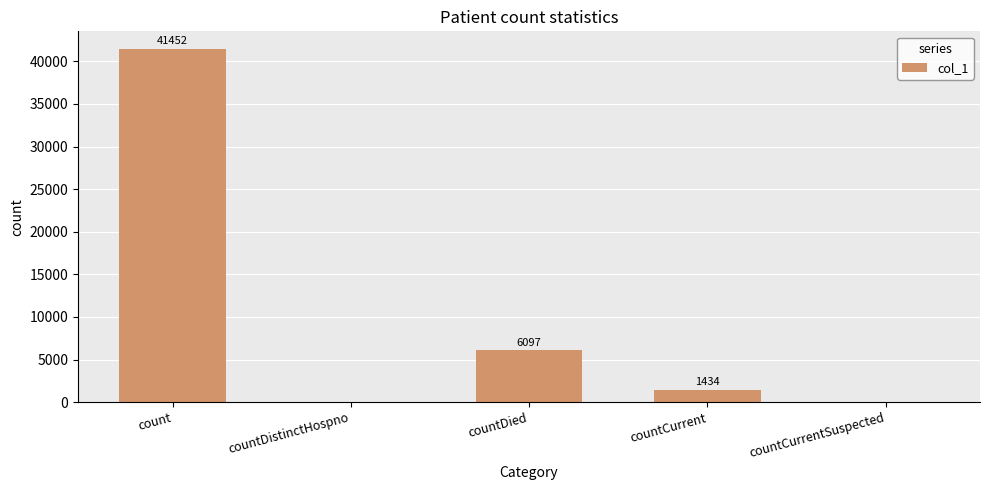

Is it true that the value at countDistinctHospno is -15942?

False